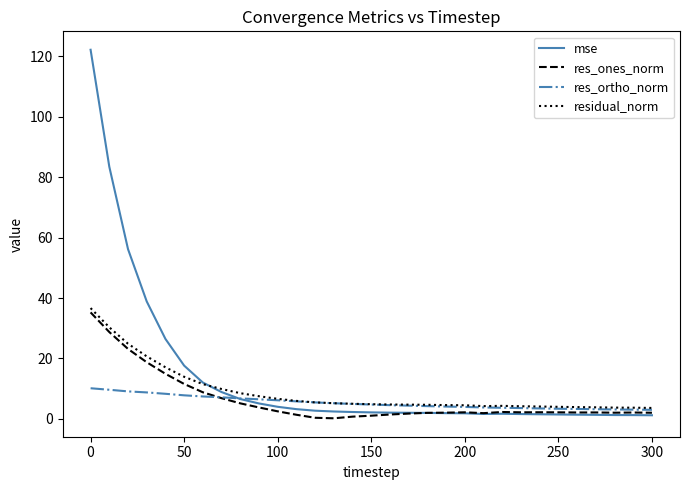

What is the maximum value shown in the chart?

122.2